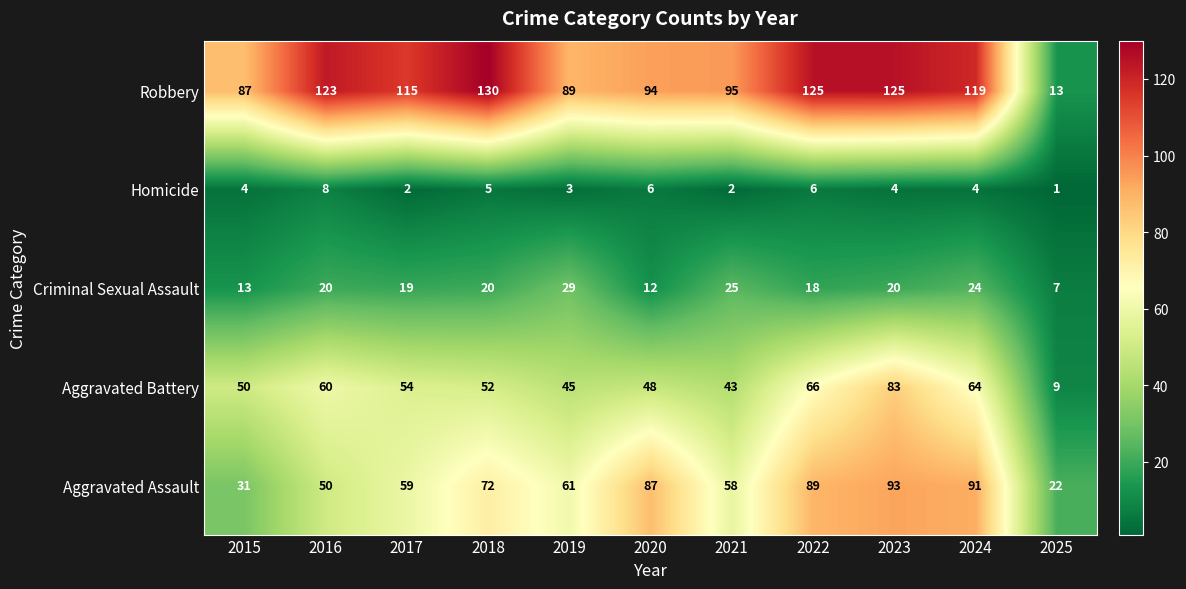

What is the smallest value displayed?

1